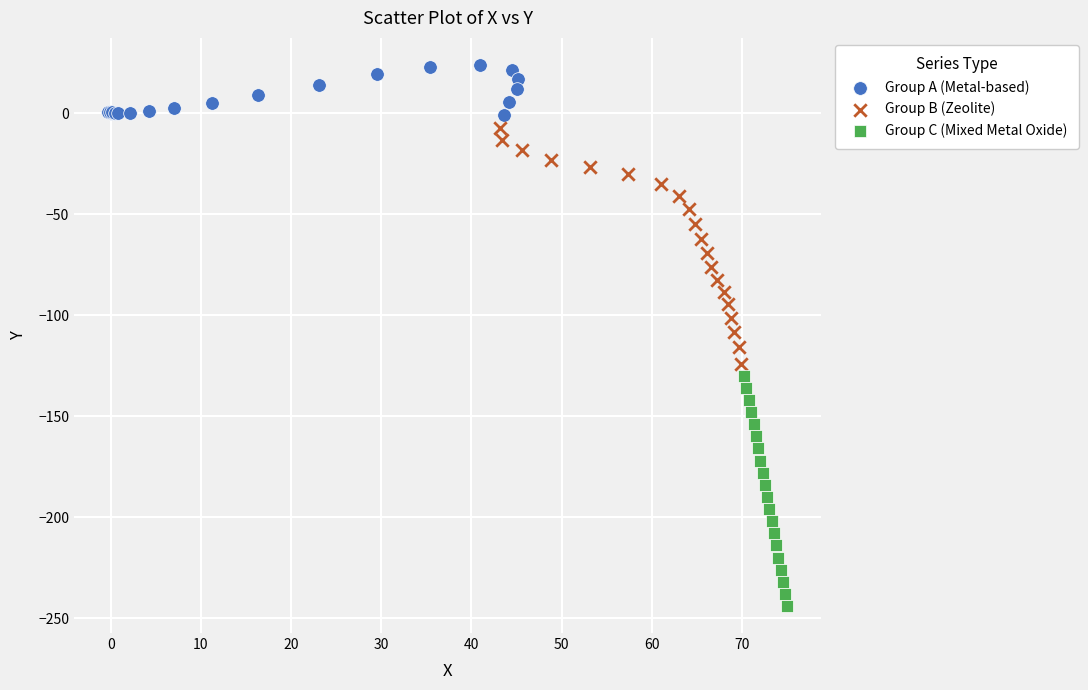

Which series has the widest spread of Y values?

Group B (Zeolite)